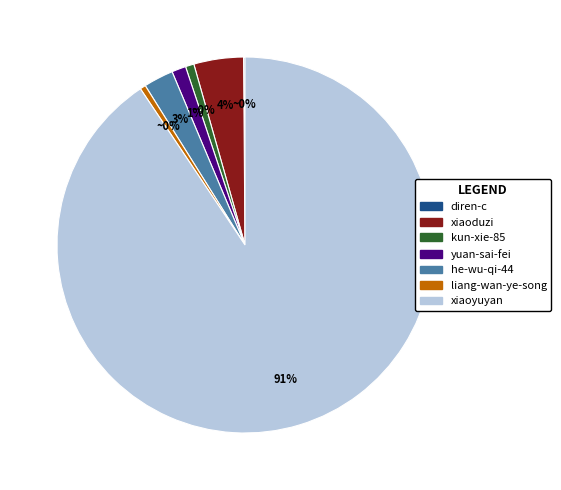

Rank the categories by value from lowest to highest.

diren-c, liang-wan-ye-song, kun-xie-85, yuan-sai-fei, he-wu-qi-44, xiaoduzi, xiaoyuyan